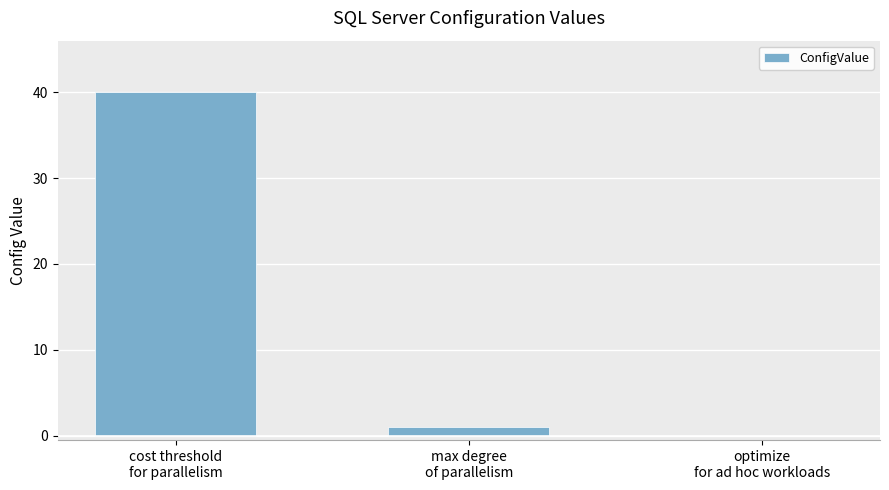

What is the sum of all values?

41